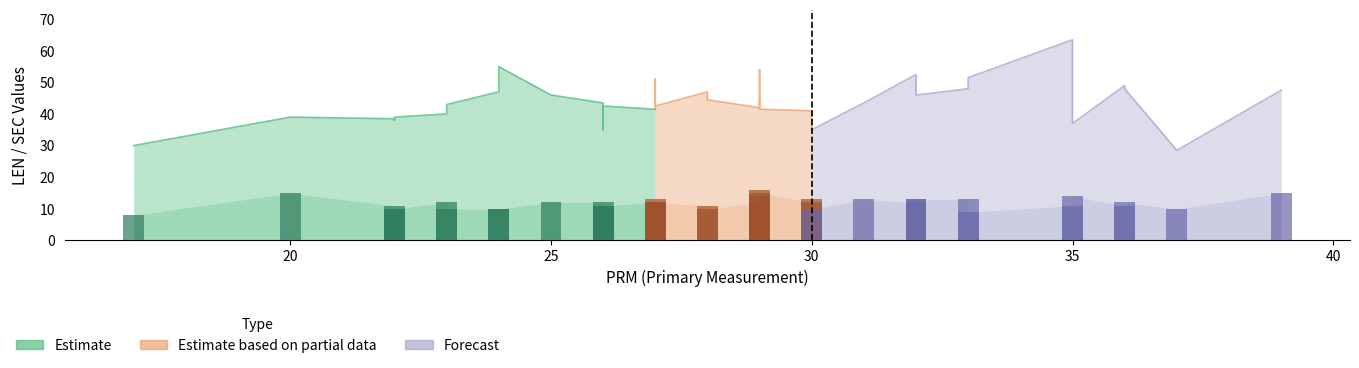

Reading right to left, list all the values displayed in this chart.

LEN: C1020.B=54.0	C1020.A=63.5	C1019.B=51.5	C1019.A=48.0	C1018.B=42.5	C1018.A=46.0	C1017.A=42.5	C1016.B=47.0	C1016.A=43.0	C1015.B=41.5	C1015.A=43.5	C1014.B=39.0	C1014.A=30.0	C1013.B=35.0	C1013.A=35.0	C1012.B=51.0	C1012.A=43.5	C1011.B=47.5	C1011.A=48.0	C1010.B=52.5	C1010.A=49.0	C1009.B=39.0	C1009.A=40.0	C1008.B=40.5	C1008.A=41.5	C1007.B=43.5	C1007.A=46.0	C1006.B=41.0	C1006.A=42.0	C1005.B=44.5	C1005.A=43.0	C1004.B=38.5	C1004.A=55.0	C1003.B=38.0	C1003.A=47.5	C1002.B=47.0	C1002.A=47.0	C1001.B=28.5	C1001.A=37.0
SEC: C1020.B=16.0	C1020.A=11.0	C1019.B=9.0	C1019.A=12.0	C1018.B=12.0	C1018.A=12.0	C1017.A=11.0	C1016.B=11.0	C1016.A=10.0	C1015.B=12.0	C1015.A=14.0	C1014.B=10.0	C1014.A=8.0	C1013.B=10.0	C1013.A=11.0	C1012.B=13.0	C1012.A=12.0	C1011.B=15.0	C1011.A=13.0	C1010.B=12.0	C1010.A=11.0	C1009.B=15.0	C1009.A=12.0	C1008.B=13.0	C1008.A=15.0	C1007.B=13.0	C1007.A=13.0	C1006.B=12.0	C1006.A=12.0	C1005.B=10.0	C1005.A=11.0	C1004.B=11.0	C1004.A=10.0	C1003.B=10.0	C1003.A=10.0	C1002.B=13.0	C1002.A=10.0	C1001.B=10.0	C1001.A=14.0
PRM: C1020.B=29.0	C1020.A=35.0	C1019.B=33.0	C1019.A=36.0	C1018.B=27.0	C1018.A=25.0	C1017.A=26.0	C1016.B=28.0	C1016.A=23.0	C1015.B=27.0	C1015.A=29.0	C1014.B=22.0	C1014.A=17.0	C1013.B=30.0	C1013.A=26.0	C1012.B=27.0	C1012.A=26.0	C1011.B=39.0	C1011.A=33.0	C1010.B=32.0	C1010.A=36.0	C1009.B=20.0	C1009.A=23.0	C1008.B=30.0	C1008.A=29.0	C1007.B=31.0	C1007.A=32.0	C1006.B=30.0	C1006.A=29.0	C1005.B=28.0	C1005.A=29.0	C1004.B=22.0	C1004.A=24.0	C1003.B=22.0	C1003.A=27.0	C1002.B=32.0	C1002.A=24.0	C1001.B=37.0	C1001.A=35.0